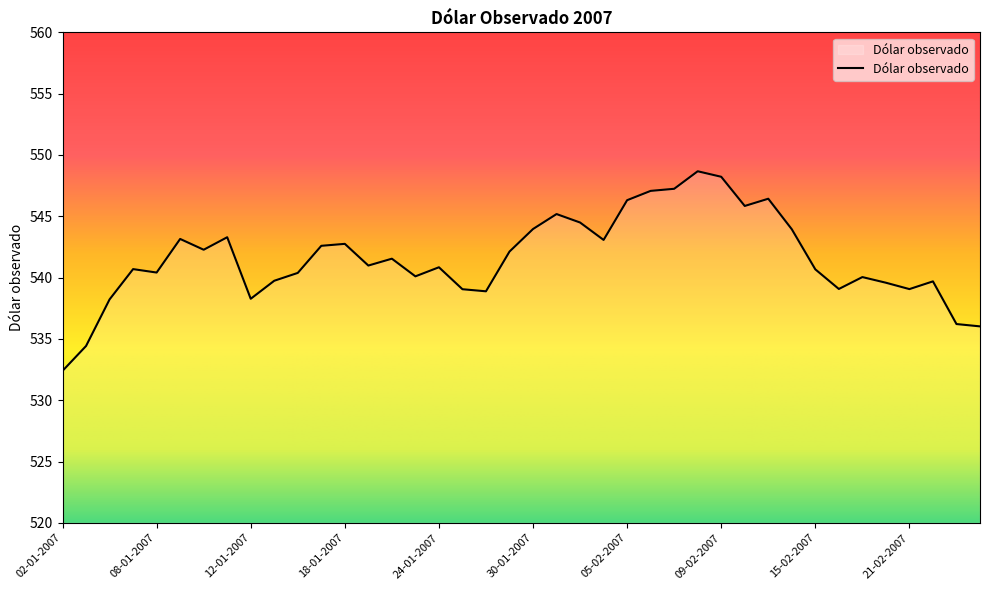

What is the minimum value shown in the chart?

532.4